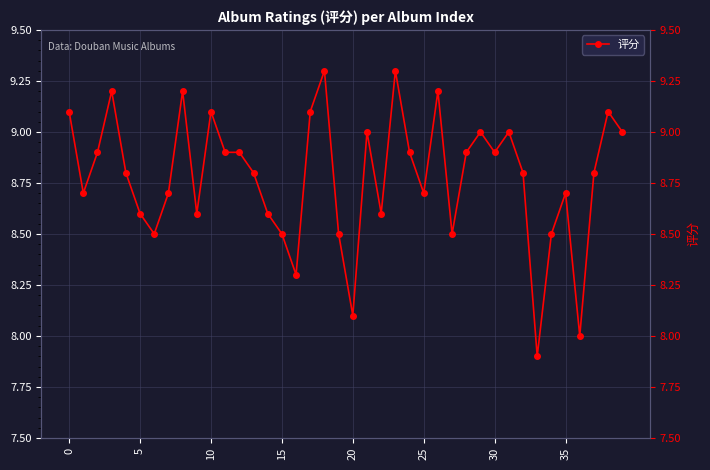

What is the label of the 25th point from the right?

15